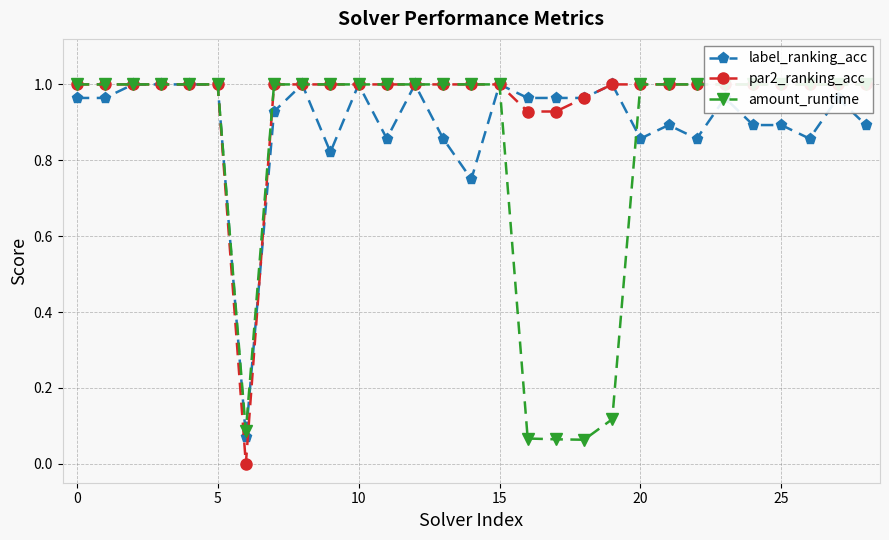

The label_ranking_acc series shows 1.0 at 12. True or false?

True